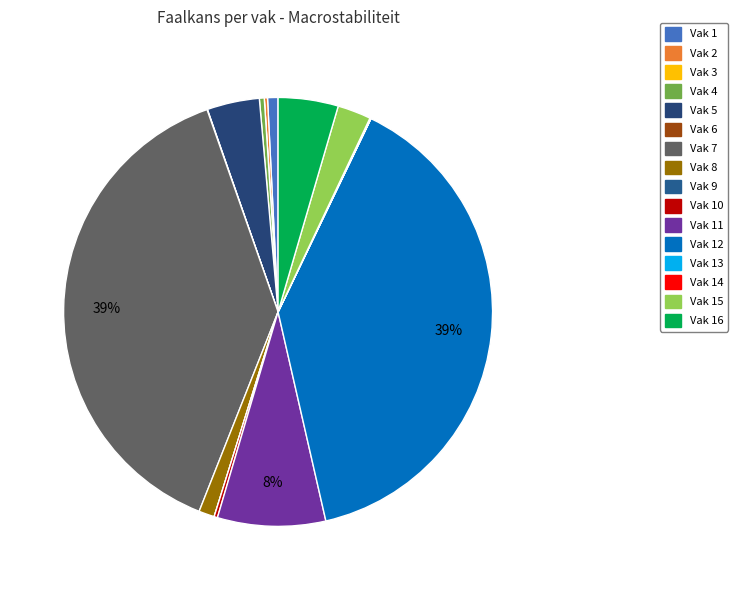

What is the largest slice in the pie chart?

Vak 12